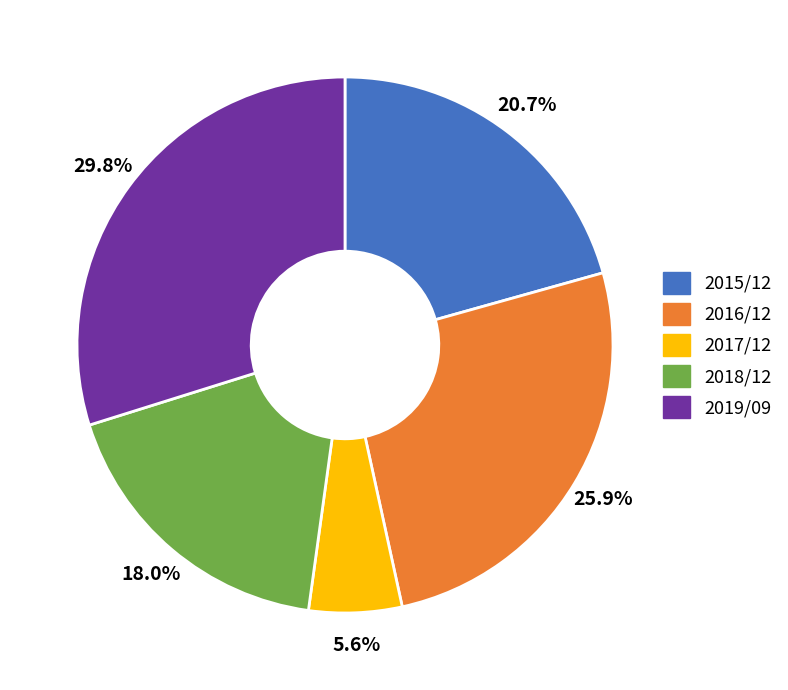

Is there any slice that represents more than half of the pie?

No